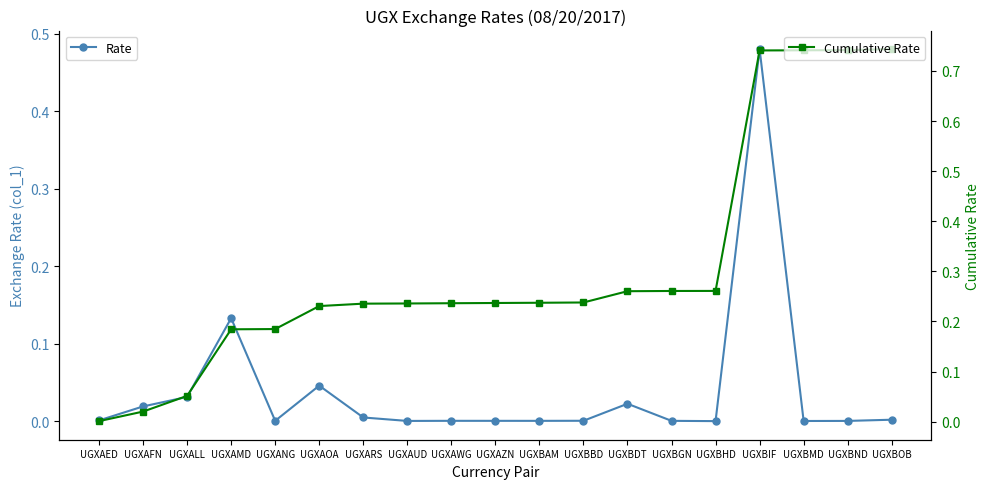

Is the value of Rate at UGXBHD greater than the value of Cumulative Rate at UGXAOA?

No